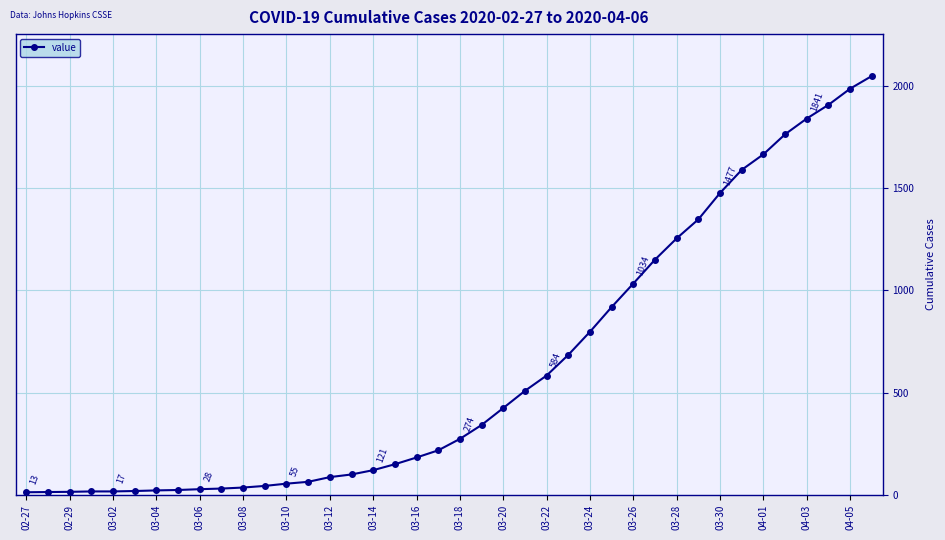

What is the maximum value shown in the chart?

2049